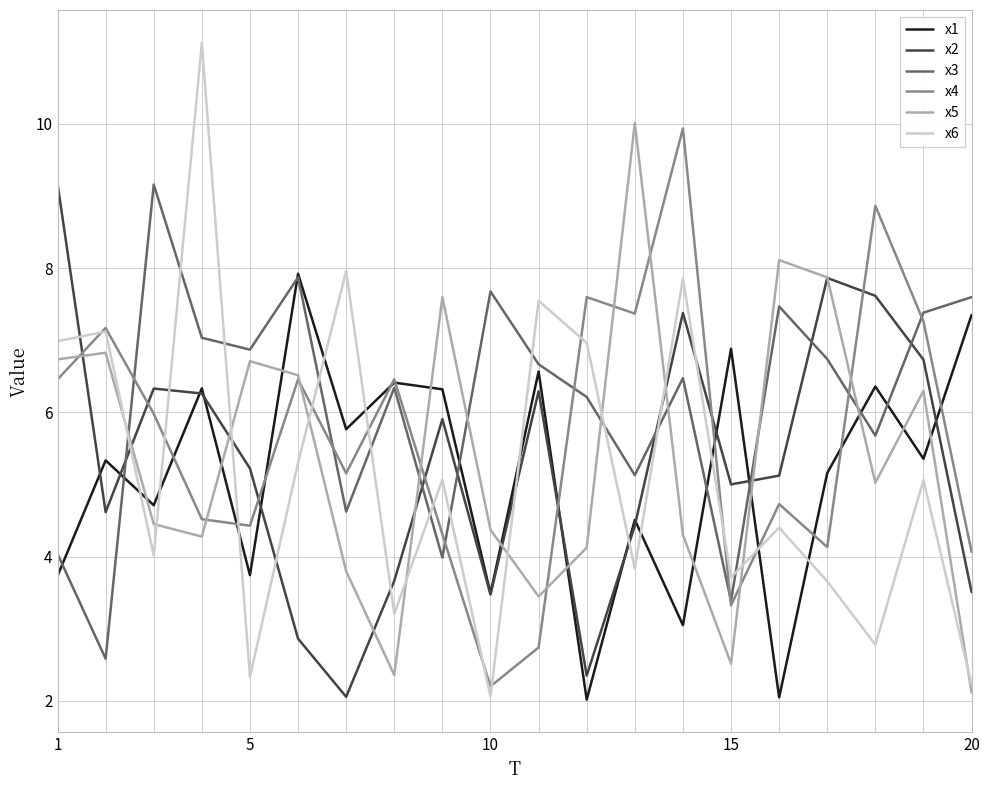

What is the lowest value of the x6 series?

2.1